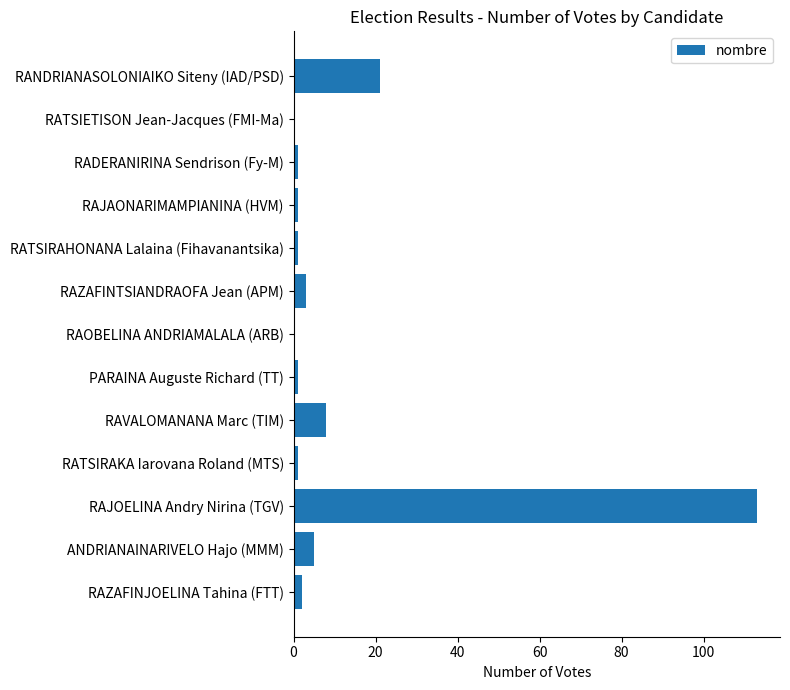

Count the number of categories in the chart.

13